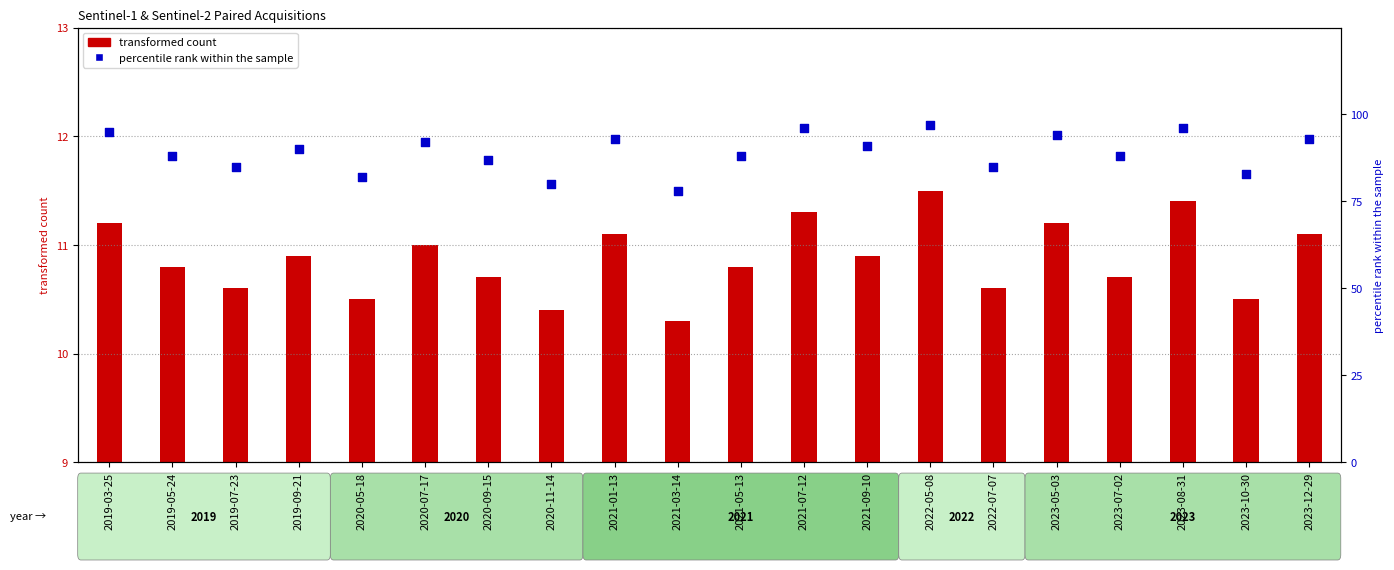

At which category is the sum across all series the highest?

2022-05-08